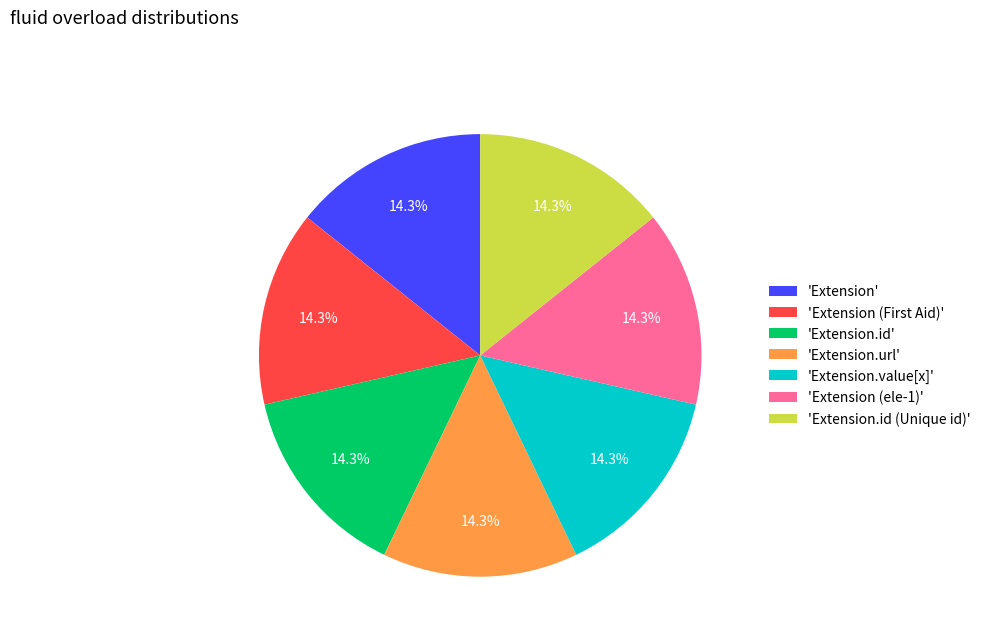

To the nearest percent, what is the difference between the largest and smallest slice percentages?

0%